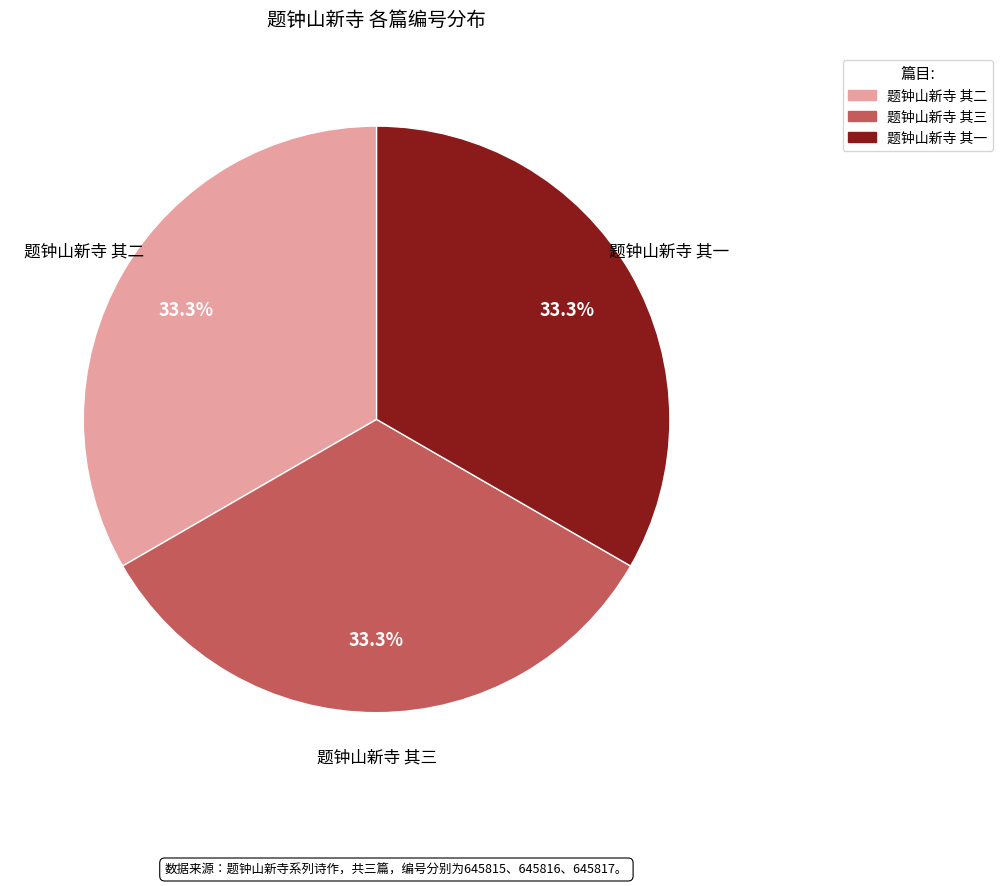

Approximately how many times larger is the value at 题钟山新寺 其一 compared to 题钟山新寺 其三?

1.0